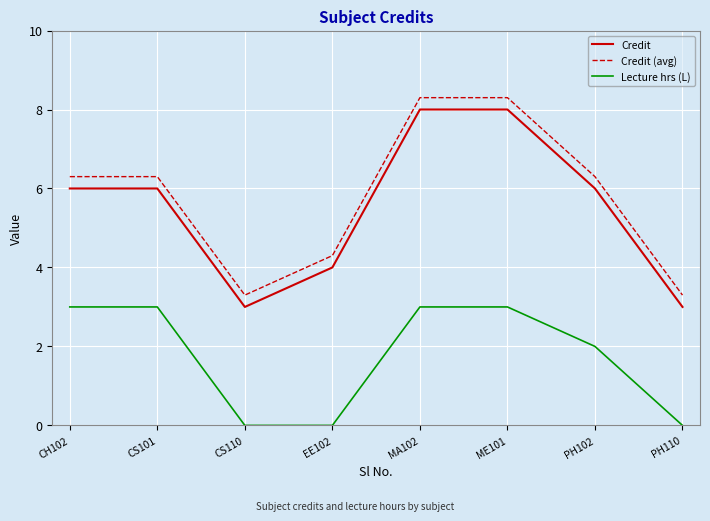

Reading right to left, what are all the values shown in this chart?

Credit: PH110=3.0	PH102=6.0	ME101=8.0	MA102=8.0	EE102=4.0	CS110=3.0	CS101=6.0	CH102=6.0
Credit (avg): PH110=3.3	PH102=6.3	ME101=8.3	MA102=8.3	EE102=4.3	CS110=3.3	CS101=6.3	CH102=6.3
Lecture hrs (L): PH110=0.0	PH102=2.0	ME101=3.0	MA102=3.0	EE102=0.0	CS110=0.0	CS101=3.0	CH102=3.0